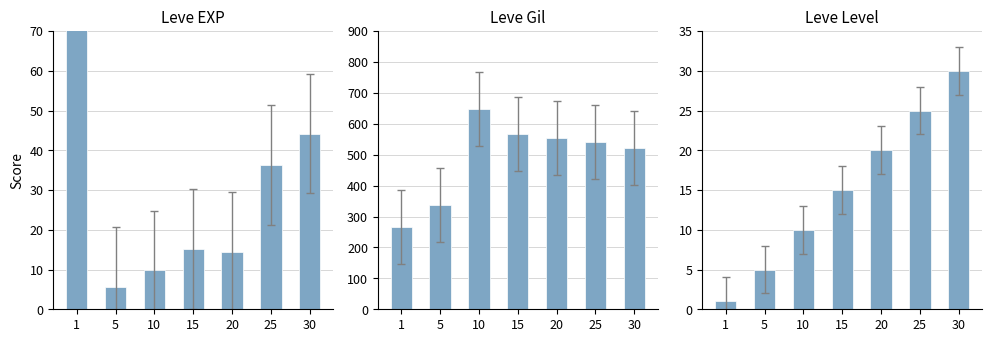

How many groups of bars are there?

7